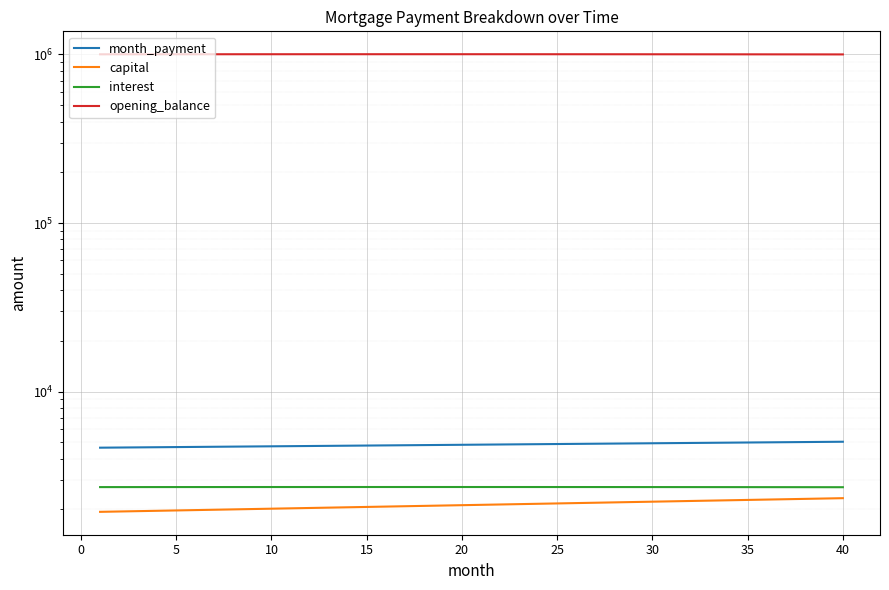

What is the value of the capital point at the 38th from the left?

2310.8